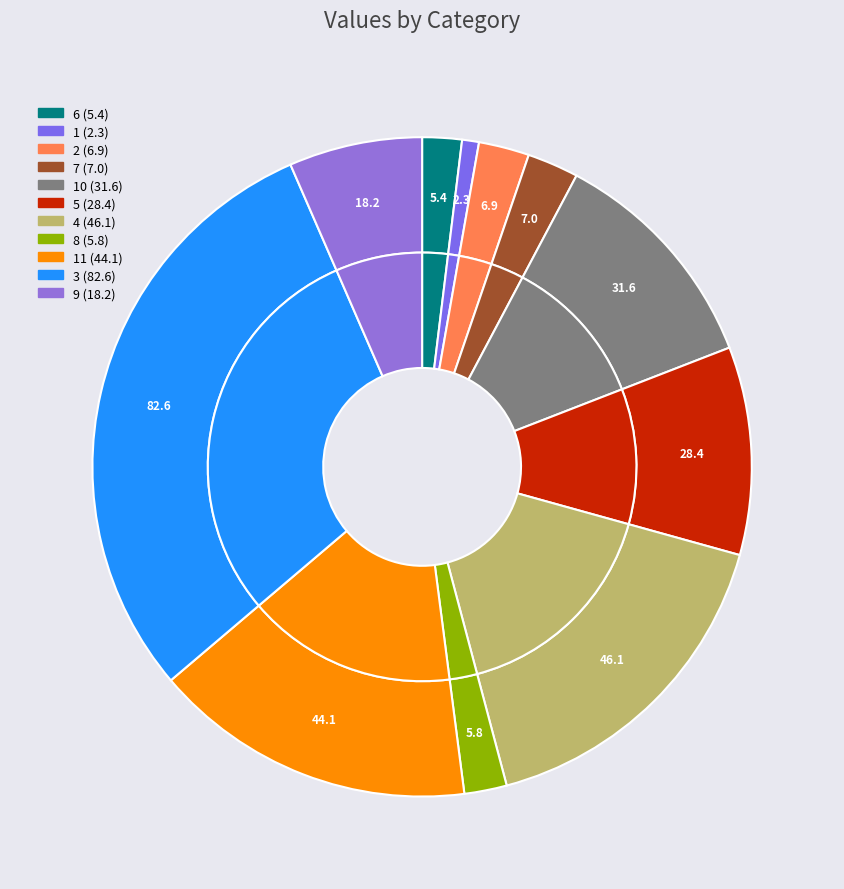

Do 4 and 10 together represent more than half of the pie?

No